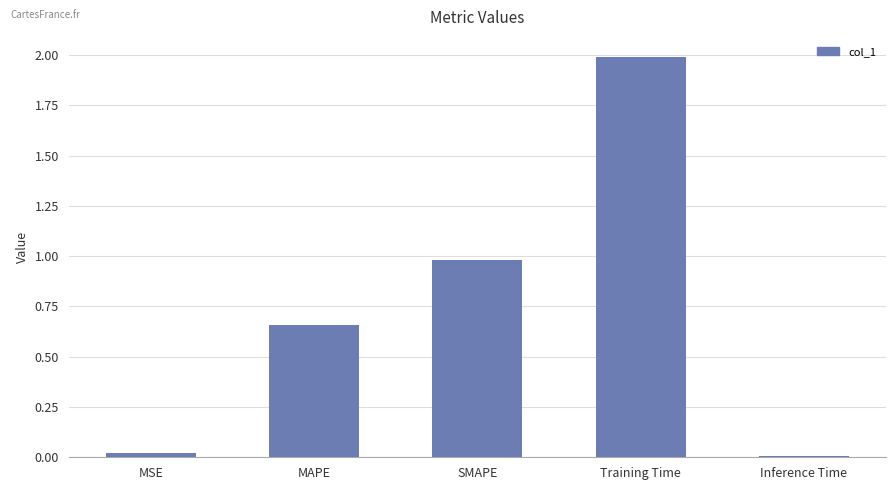

What is the sum of the values at SMAPE and Inference Time?

1.0